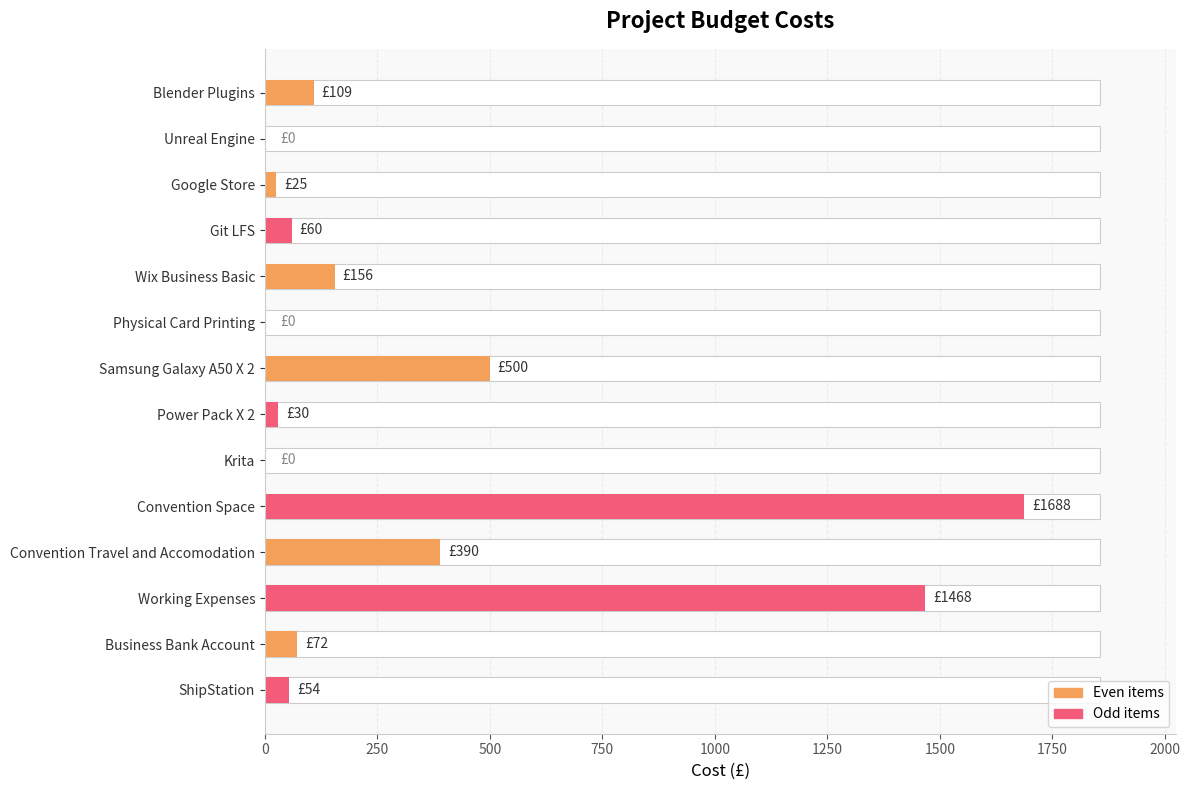

What is the difference between the maximum and minimum values?

1688